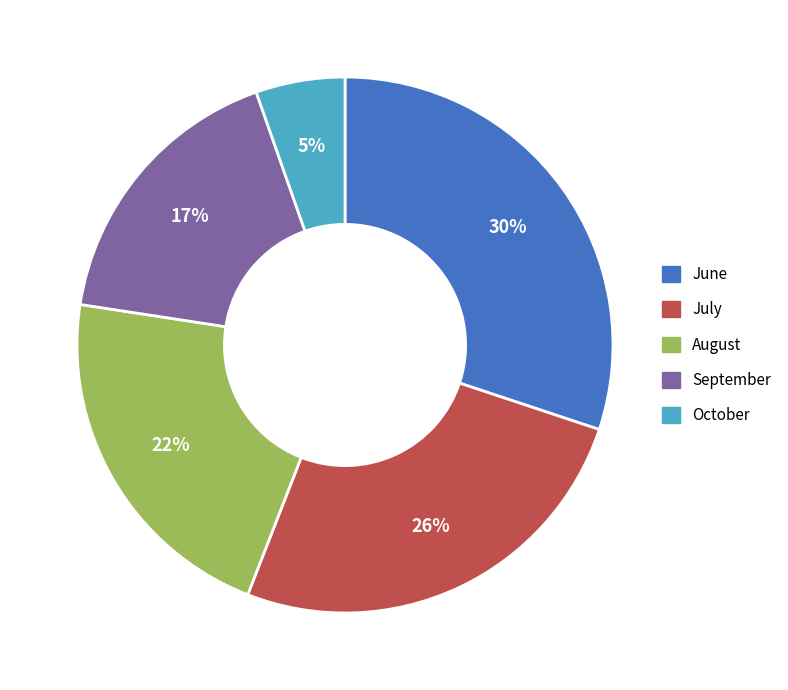

Between June and September, which is larger?

June